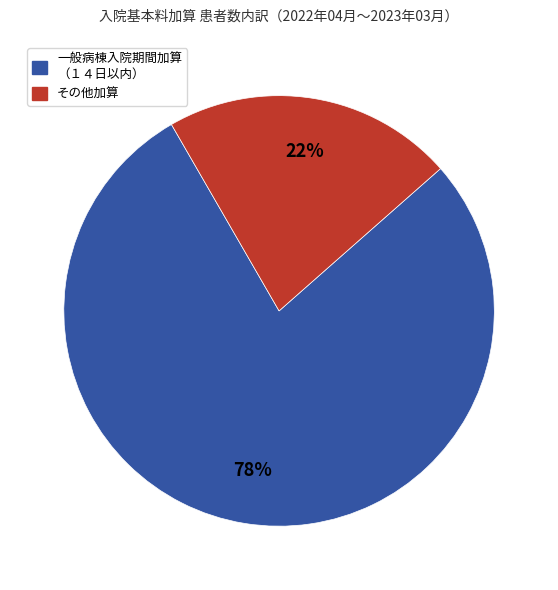

How many slices are in this pie chart?

2